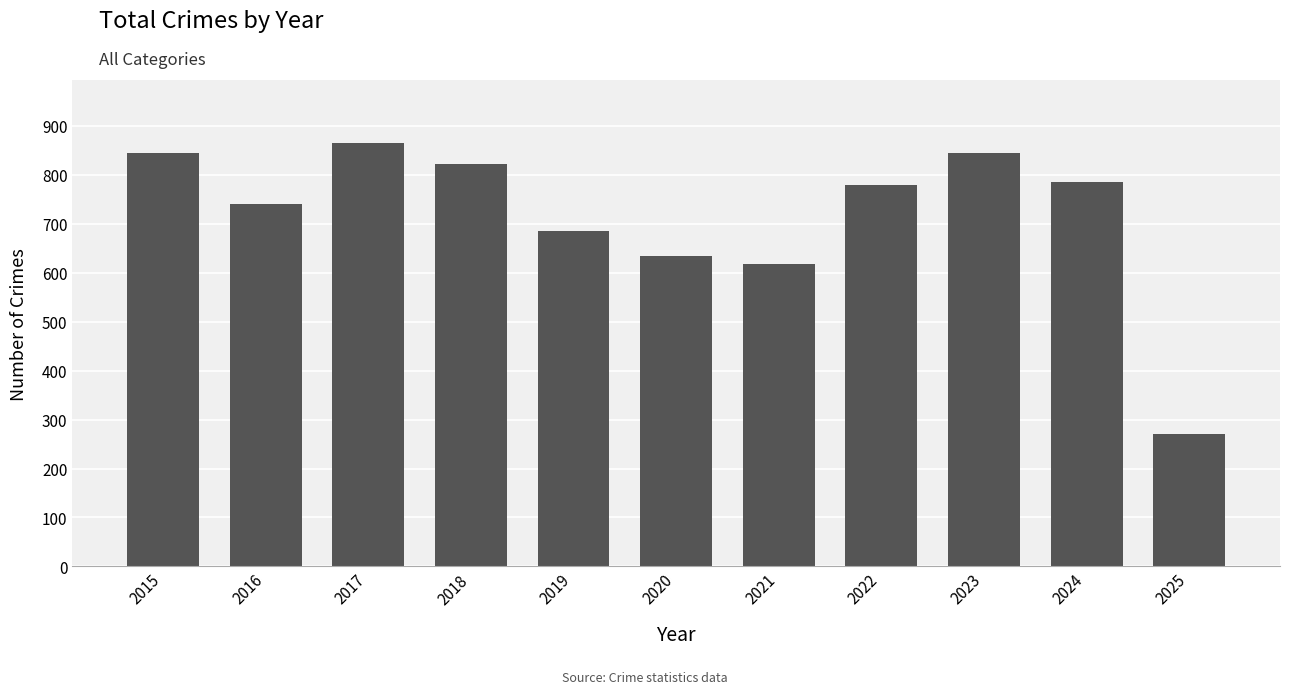

What is the sum of all values?

7891